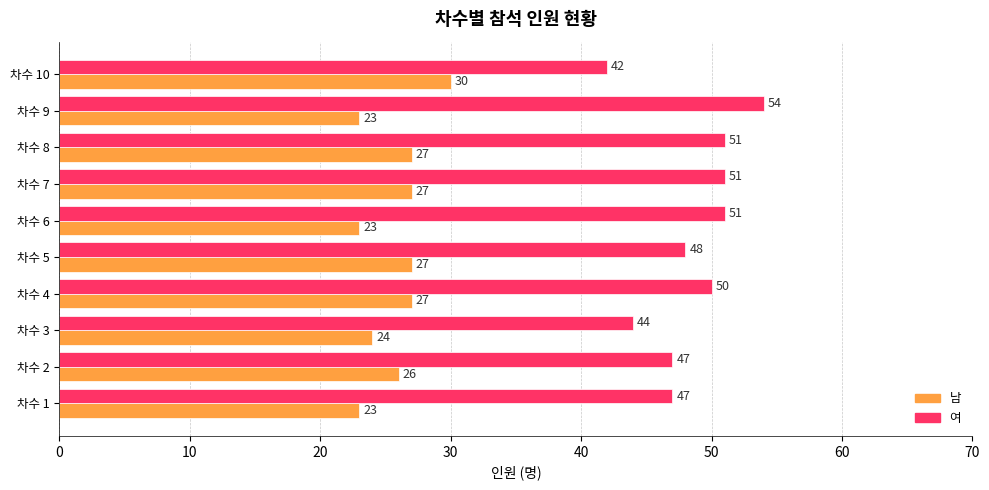

Rank the series by their maximum value, from highest to lowest.

여, 남